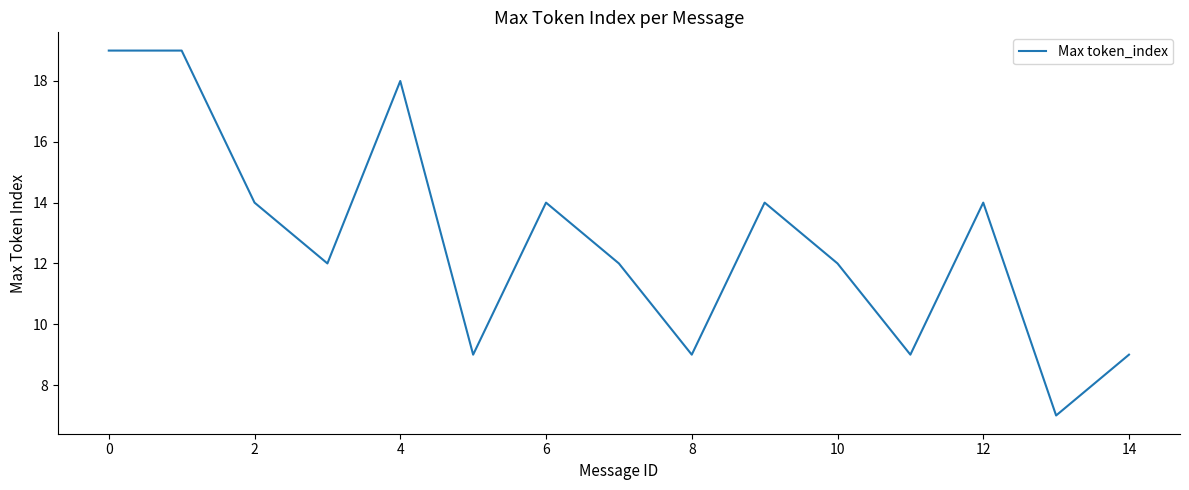

Reading left to right, what are all the values shown in this chart?

19	19	14	12	18	9	14	12	9	14	12	9	14	7	9